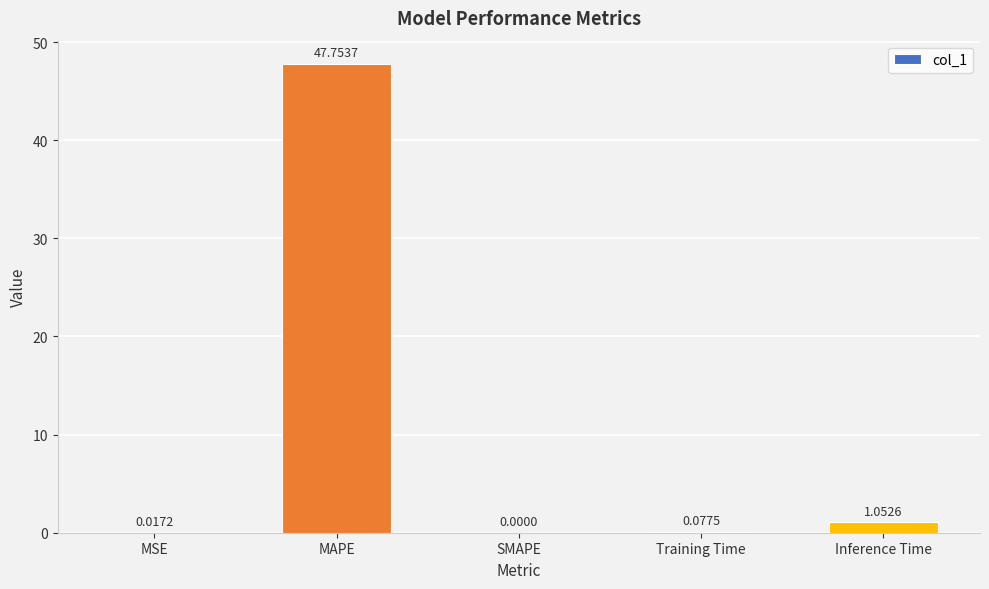

Which category has the highest value across all series?

MAPE